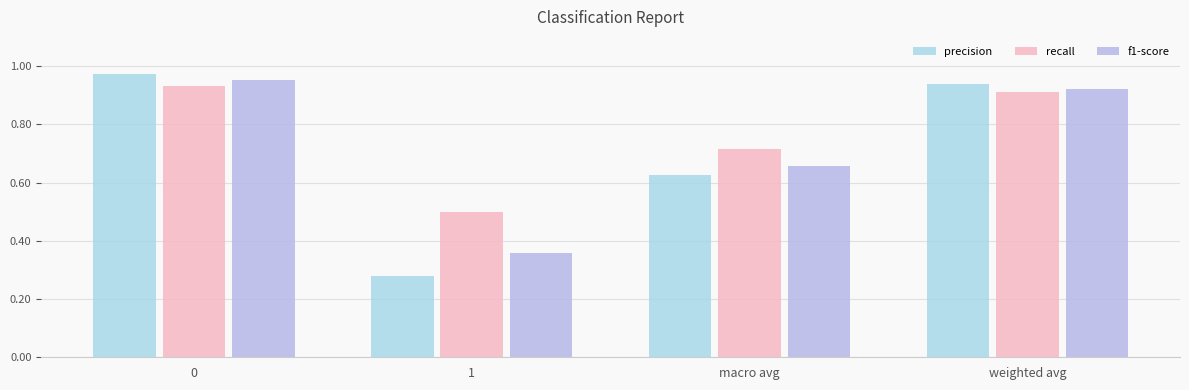

What is the difference between the maximum and minimum values in the recall series?

0.4